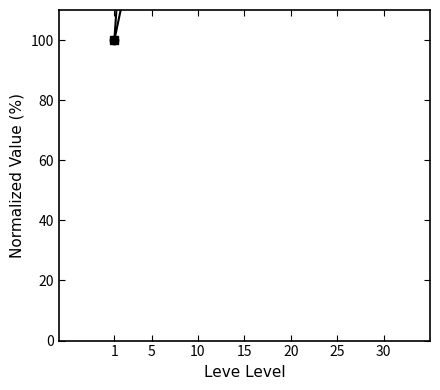

Which series has the largest range (max minus min)?

Leve EXP